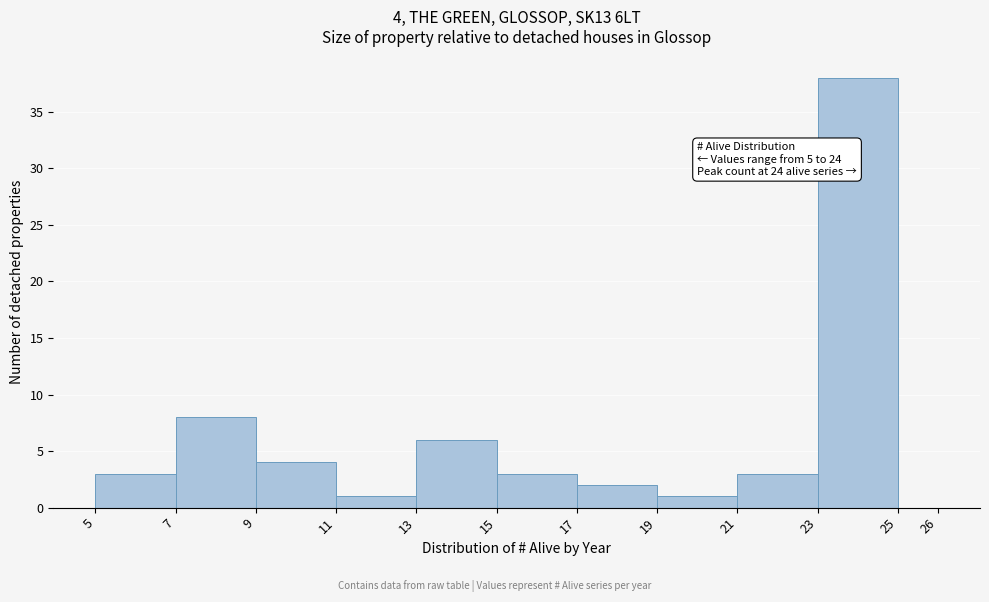

Over which range of the x-axis is the bar tallest?

23 to 25